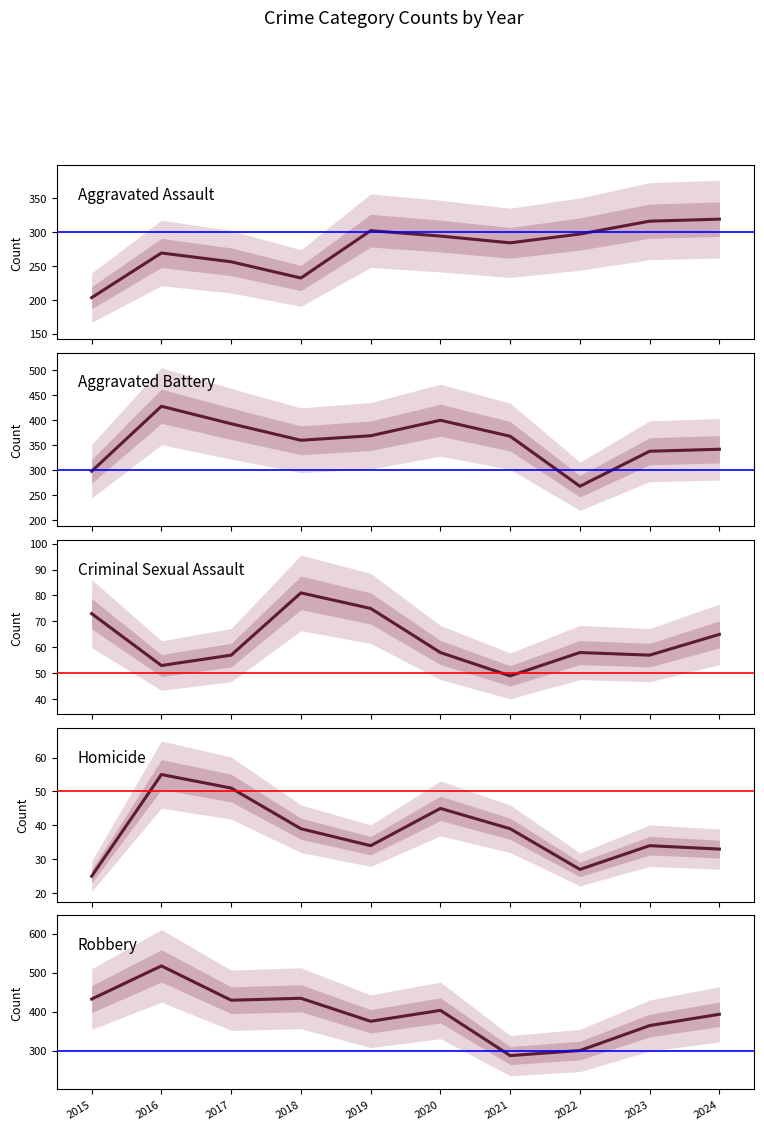

True or false: Aggravated Assault and Criminal Sexual Assault intersect in this chart.

False